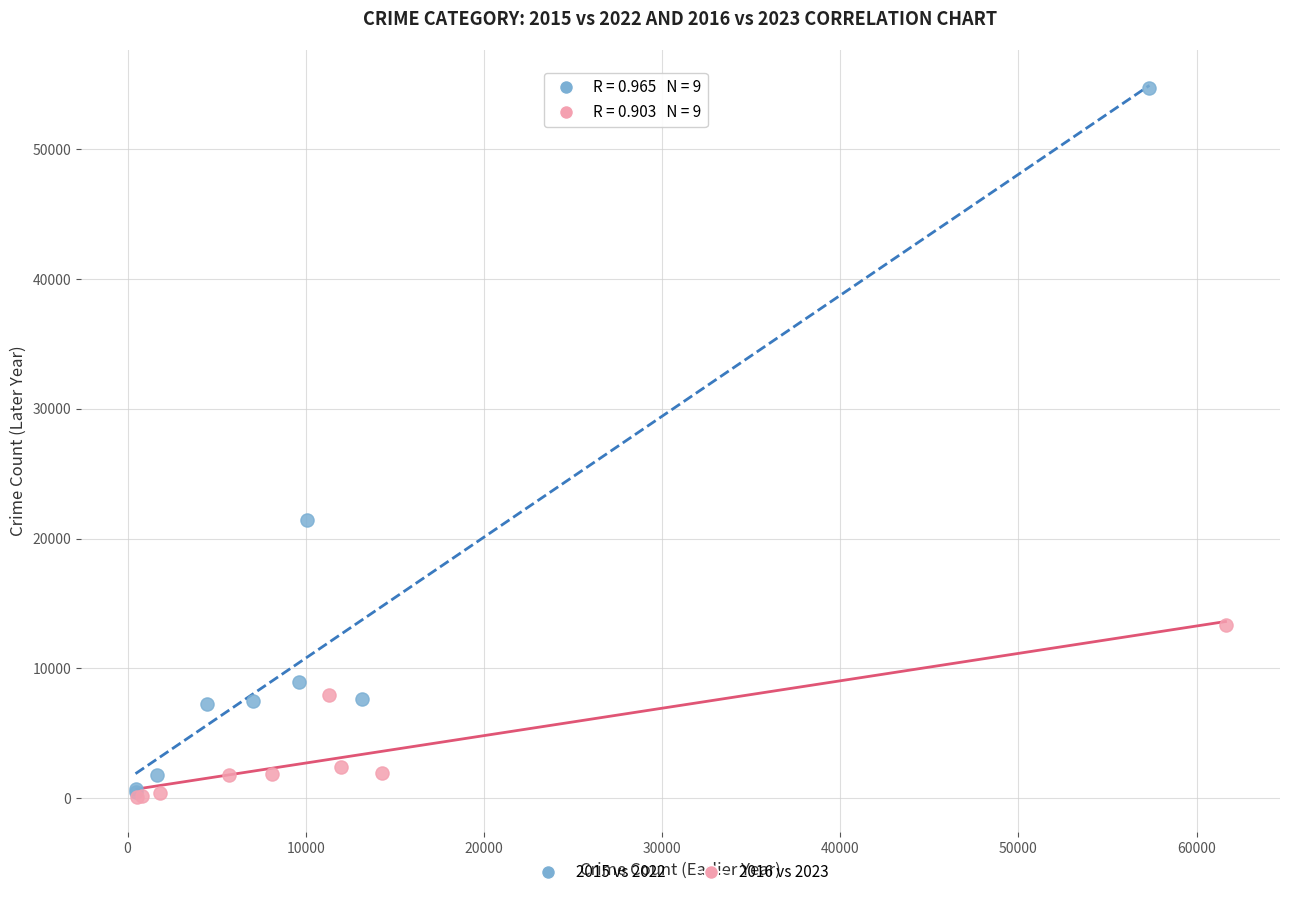

Which series has the widest spread of Y values?

2015 vs 2022